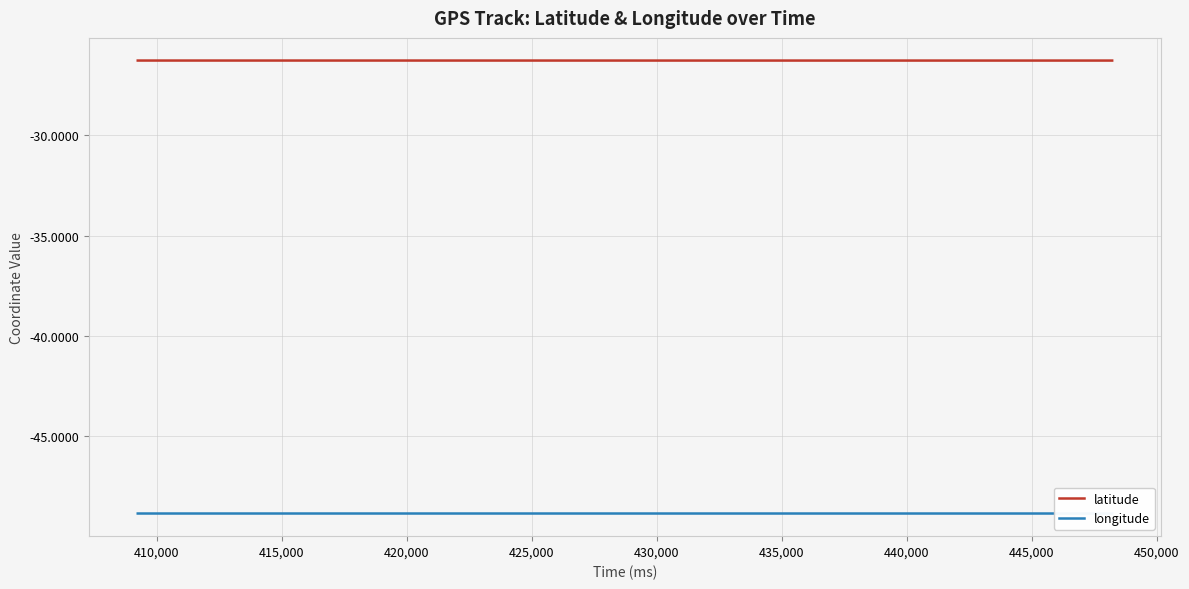

Rank the series by their maximum value, from highest to lowest.

latitude, longitude